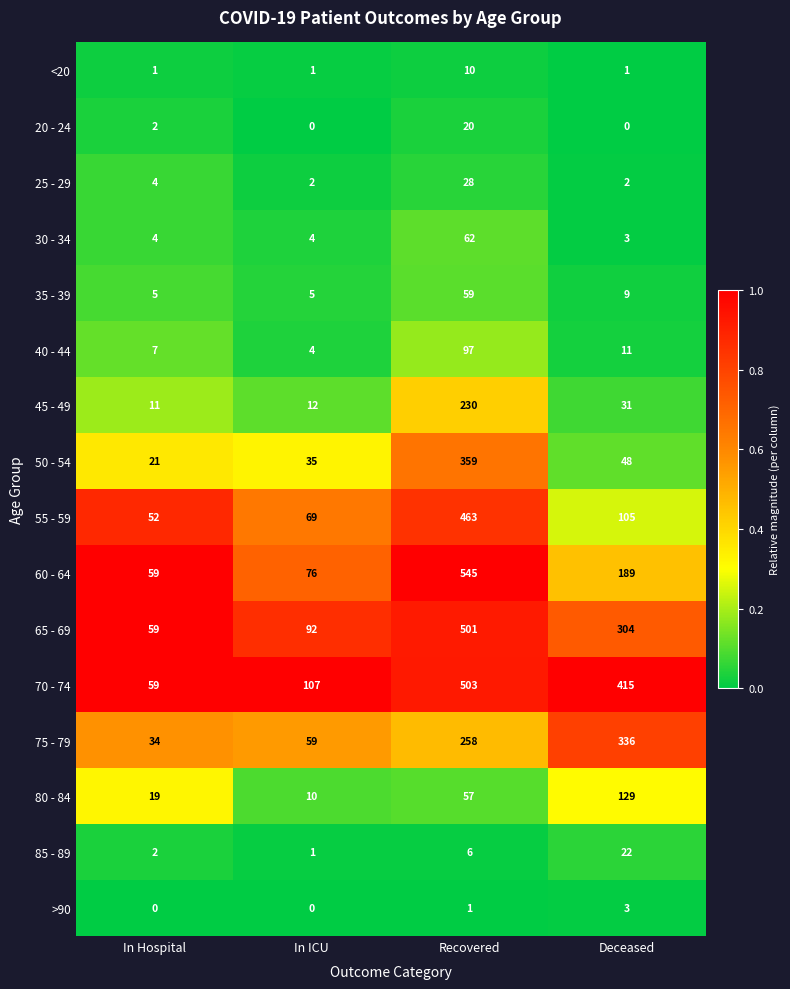

Is it true that 40 - 44 equals 97 at Recovered?

True